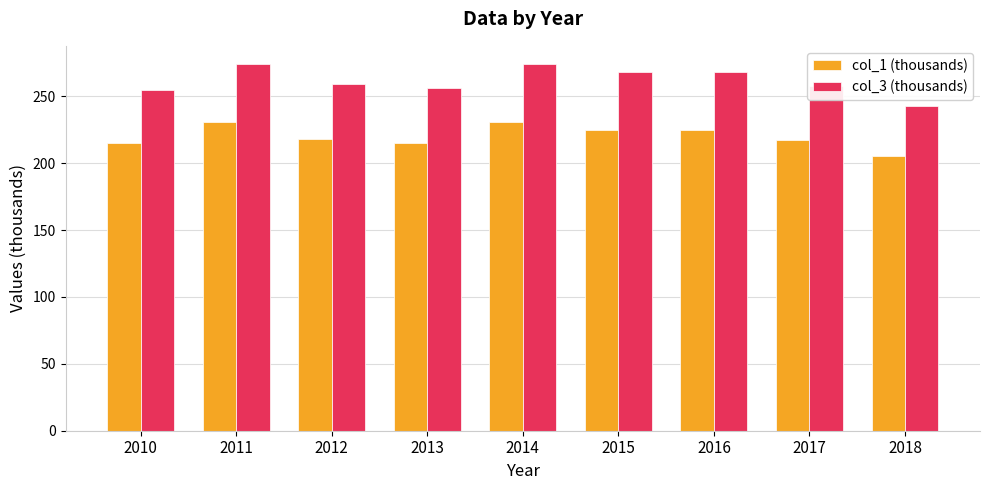

What is the highest value of the col_1 (thousands) series?

231